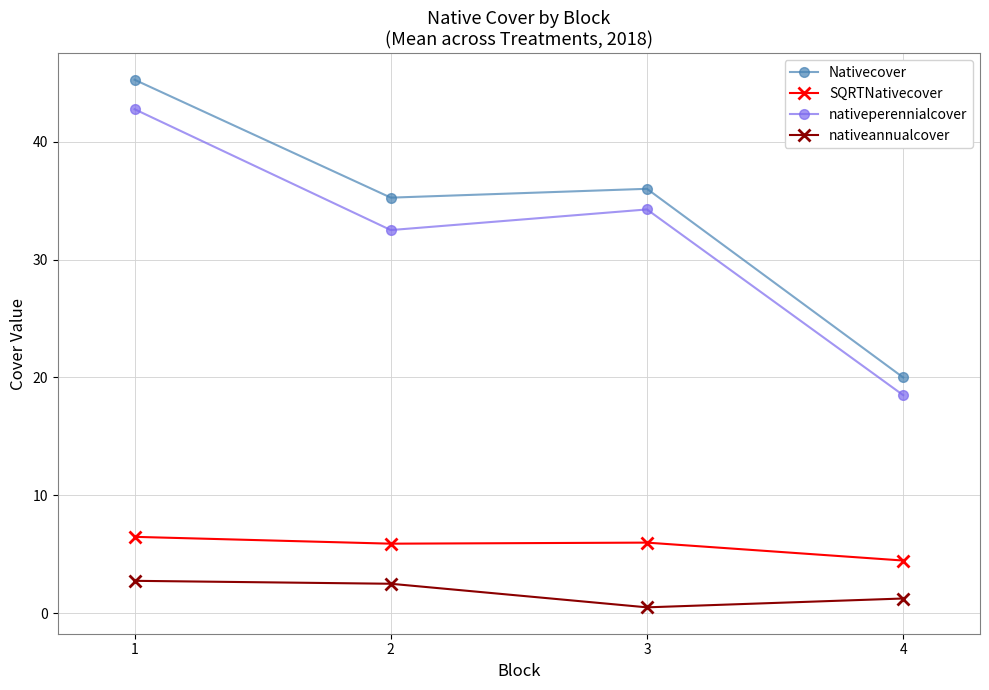

Does the chart have visible grid lines?

Yes